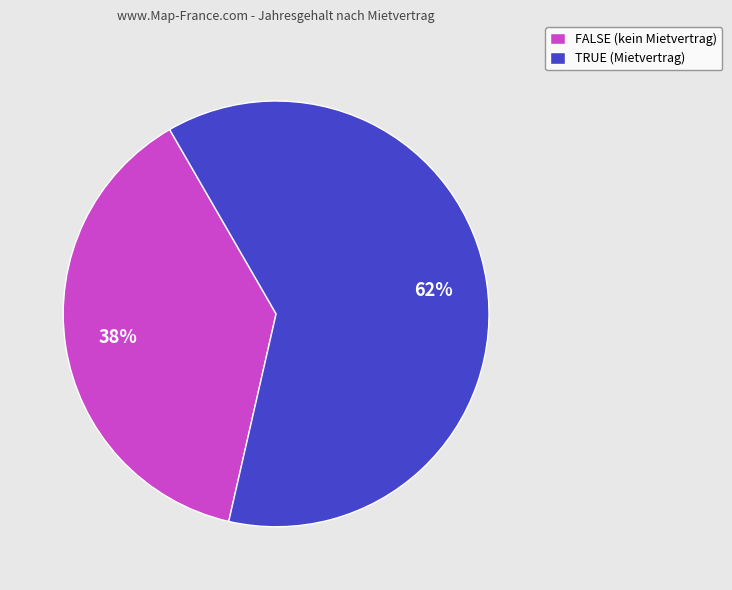

The TRUE slice represents 7% of the pie. True or false?

False